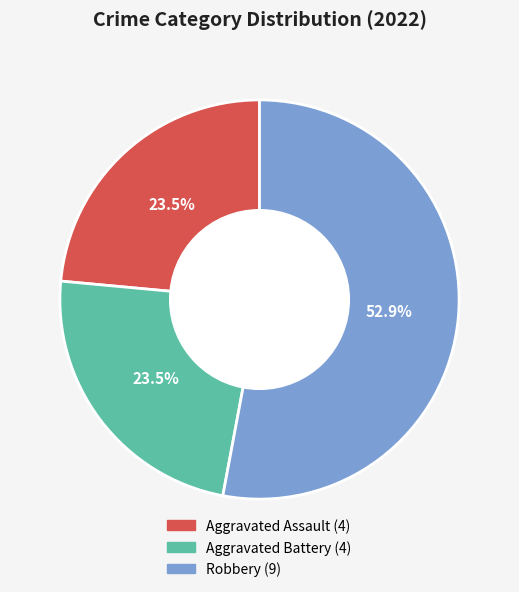

Is there any slice that represents more than half of the pie?

Yes